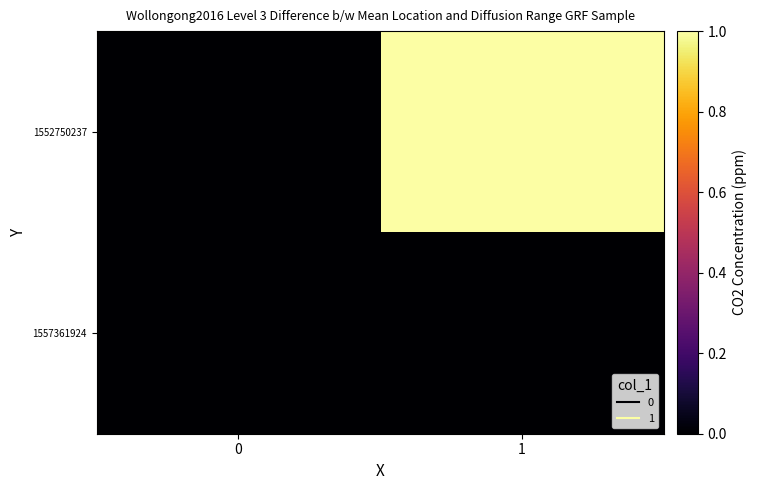

List the series in order of their overall mean, lowest first.

1557361924, 1552750237